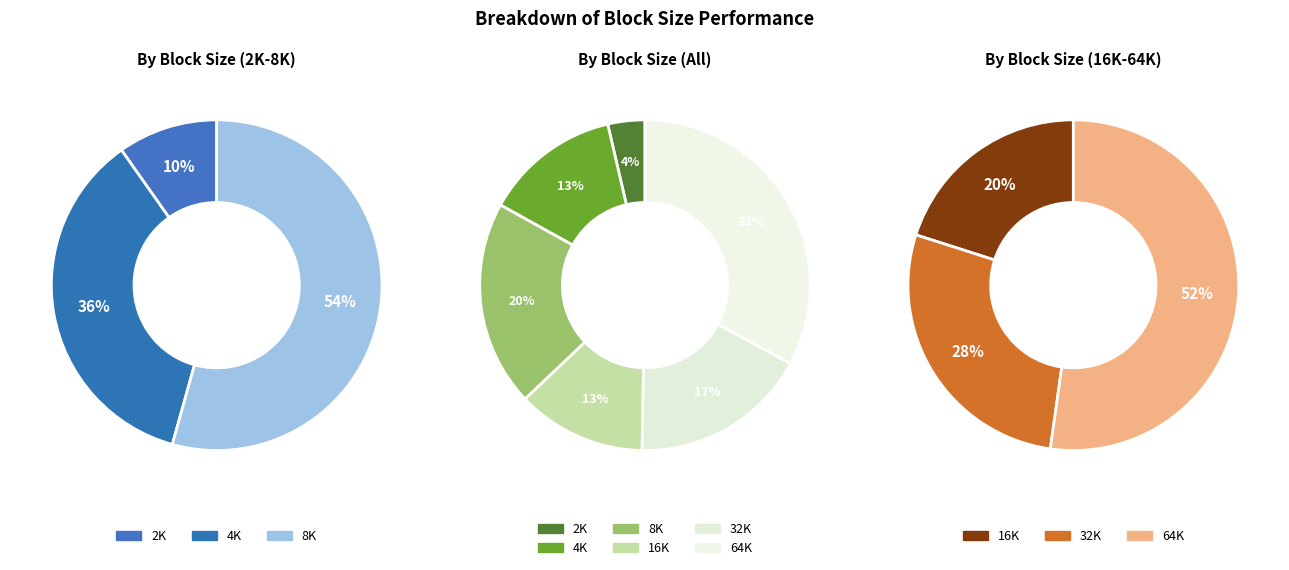

Is 64K the majority of the pie?

No